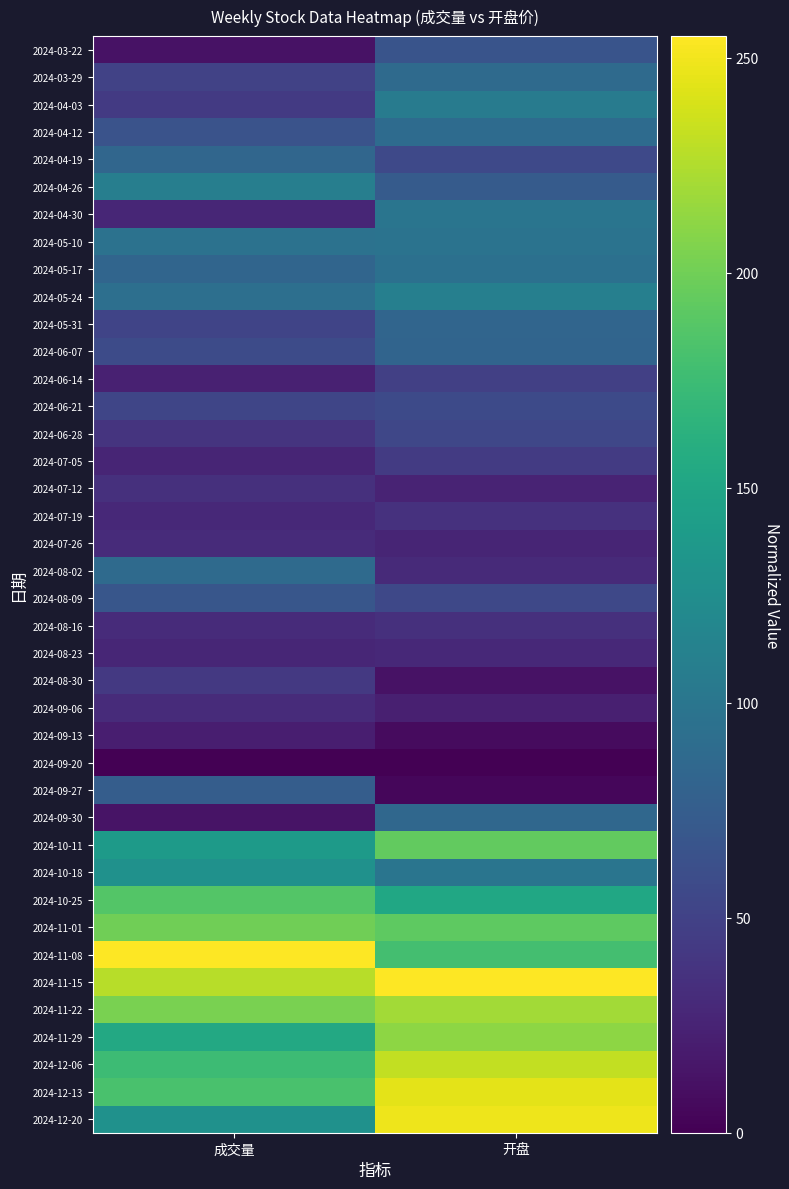

Reading left to right, transcribe all the data shown in this chart.

2024-03-22: 成交量=12.9	开盘=66.0
2024-03-29: 成交量=50.3	开盘=88.4
2024-04-03: 成交量=43.5	开盘=106.3
2024-04-12: 成交量=65.3	开盘=88.9
2024-04-19: 成交量=84.4	开盘=55.9
2024-04-26: 成交量=108.8	开盘=73.4
2024-04-30: 成交量=27.8	开盘=98.7
2024-05-10: 成交量=96.2	开盘=96.9
2024-05-17: 成交量=83.6	开盘=93.9
2024-05-24: 成交量=92.7	开盘=109.8
2024-05-31: 成交量=52.3	开盘=83.2
2024-06-07: 成交量=58.5	开盘=81.7
2024-06-14: 成交量=23.8	开盘=48.2
2024-06-21: 成交量=53.7	开盘=57.0
2024-06-28: 成交量=38.3	开盘=54.5
2024-07-05: 成交量=26.2	开盘=44.1
2024-07-12: 成交量=35.4	开盘=25.9
2024-07-19: 成交量=29.5	开盘=36.7
2024-07-26: 成交量=31.2	开盘=26.9
2024-08-02: 成交量=88.0	开盘=30.6
2024-08-09: 成交量=68.0	开盘=55.2
2024-08-16: 成交量=31.1	开盘=35.6
2024-08-23: 成交量=27.8	开盘=29.8
2024-08-30: 成交量=42.2	开盘=12.3
2024-09-06: 成交量=31.5	开盘=22.0
2024-09-13: 成交量=21.0	开盘=7.7
2024-09-20: 成交量=0.0	开盘=0.0
2024-09-27: 成交量=75.6	开盘=4.1
2024-09-30: 成交量=13.7	开盘=84.9
2024-10-11: 成交量=139.2	开盘=193.9
2024-10-18: 成交量=129.1	开盘=98.9
2024-10-25: 成交量=186.7	开盘=152.0
2024-11-01: 成交量=199.7	开盘=192.1
2024-11-08: 成交量=255.0	开盘=179.1
2024-11-15: 成交量=227.9	开盘=255.0
2024-11-22: 成交量=204.0	开盘=219.2
2024-11-29: 成交量=154.1	开盘=211.8
2024-12-06: 成交量=175.0	开盘=231.2
2024-12-13: 成交量=181.4	开盘=245.0
2024-12-20: 成交量=129.5	开盘=248.2